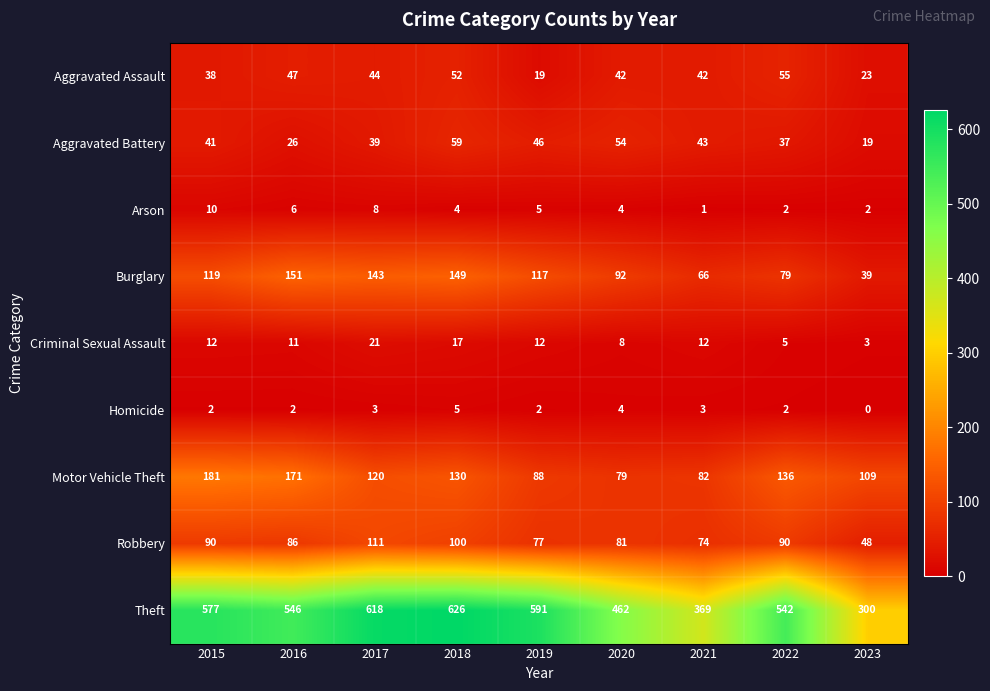

Count the number of data series in this chart.

9